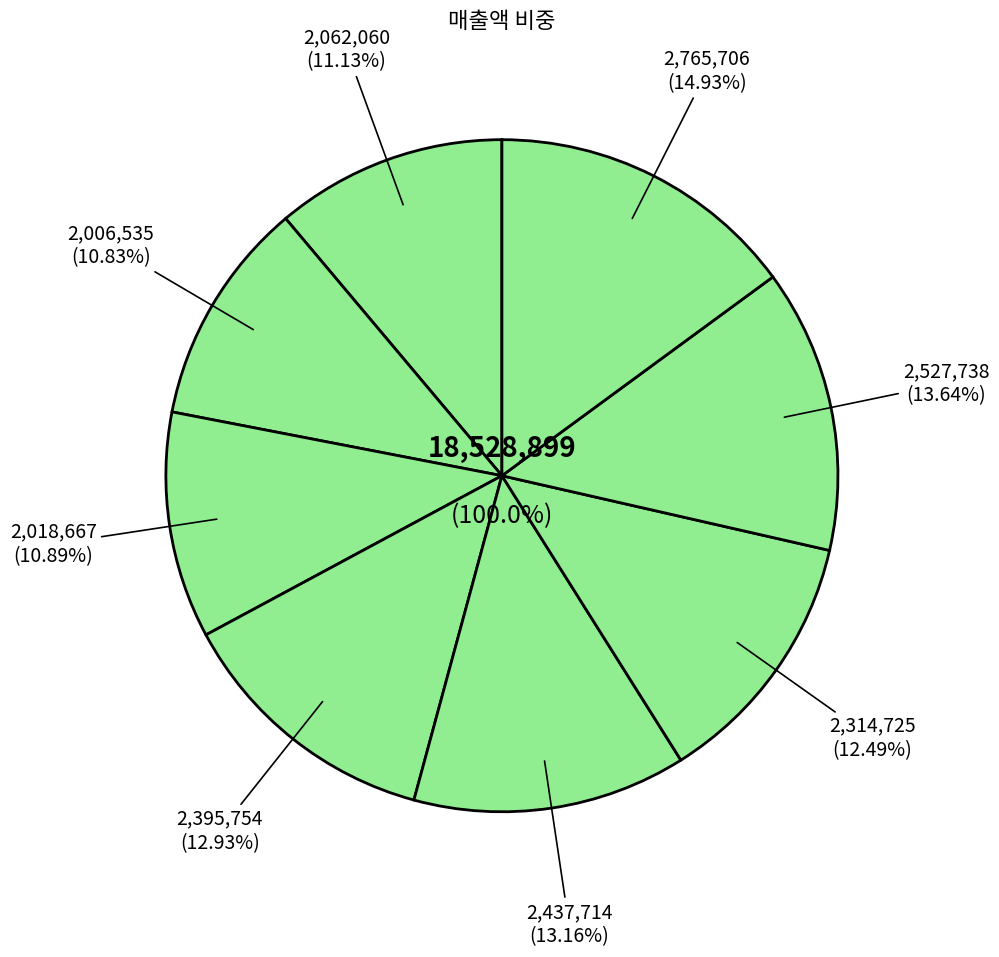

To the nearest percent, what percentage of the pie is 2016/12?

11%